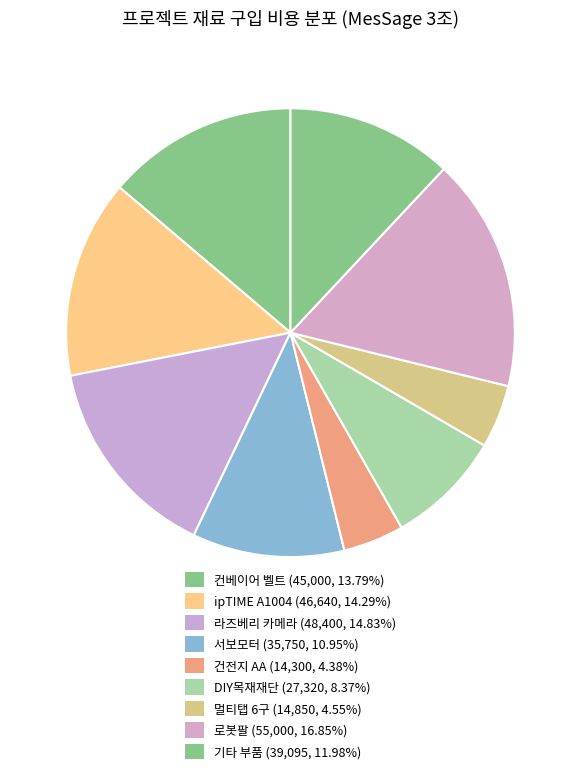

Count the number of slices in the pie.

9